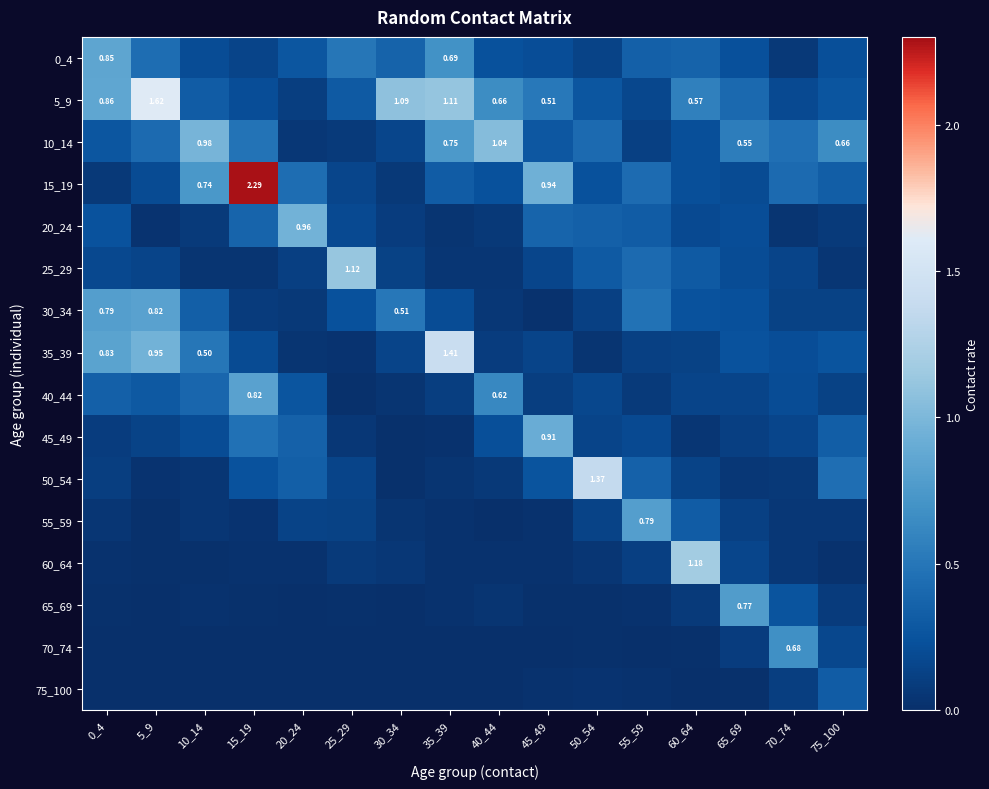

What is the difference between the 5_9 values at 15_19 and 10_14?

0.1